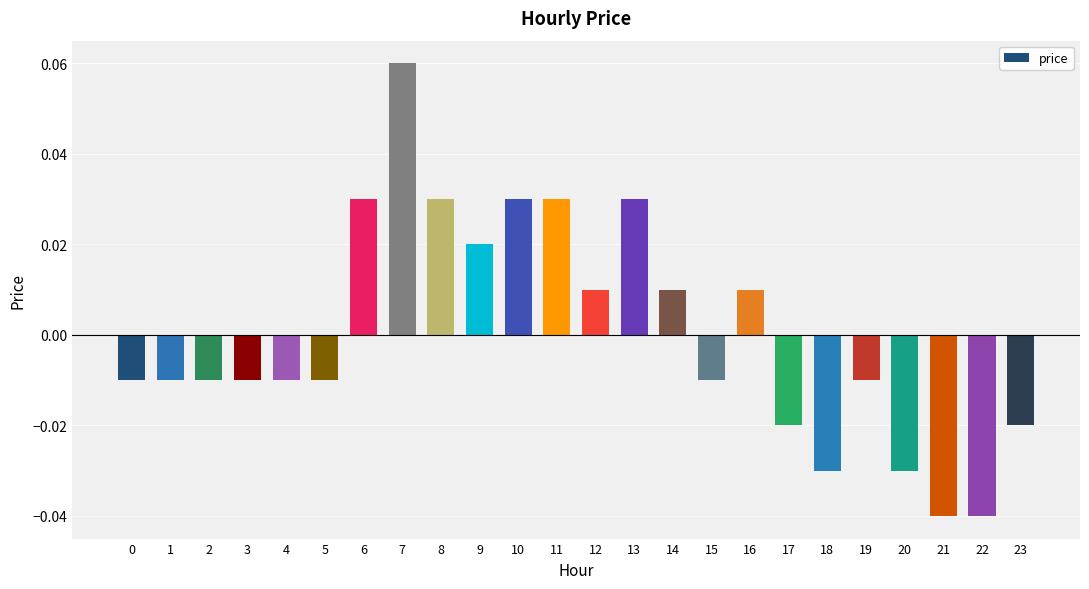

Between 4 and 7, which is larger?

7